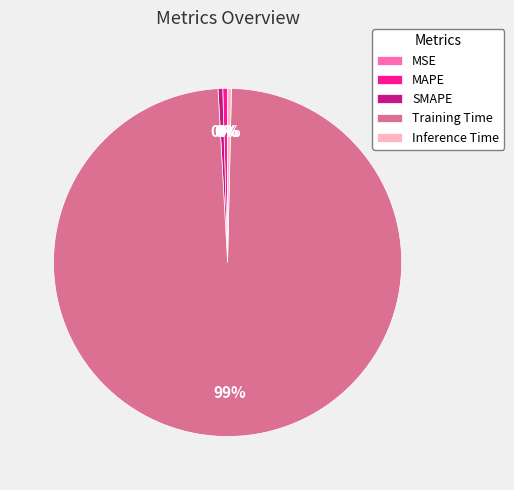

The Inference Time slice represents 14% of the pie. True or false?

False